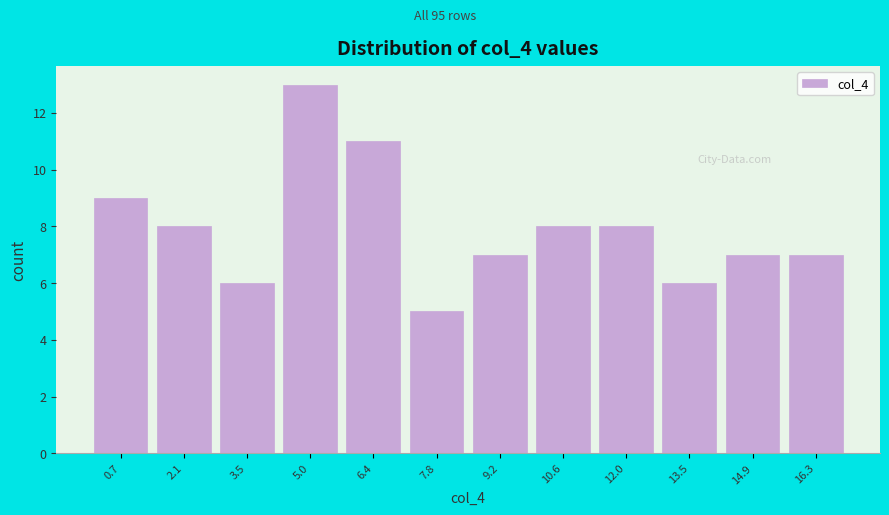

Reading left to right, transcribe this chart: for each bar, give the range it covers on the x-axis and its height. Neither the bar edges nor the heights are printed on the chart, so give them approximately, as read against the axes.

0.0 to 1.4: 9
1.4 to 2.8: 8
2.8 to 4.2: 6
4.2 to 5.6: 13
5.6 to 7.0: 11
7.0 to 8.6: 5
8.6 to 10.0: 7
10.0 to 11.4: 8
11.4 to 12.8: 8
12.8 to 14.2: 6
14.2 to 15.6: 7
15.6 to 17.0: 7